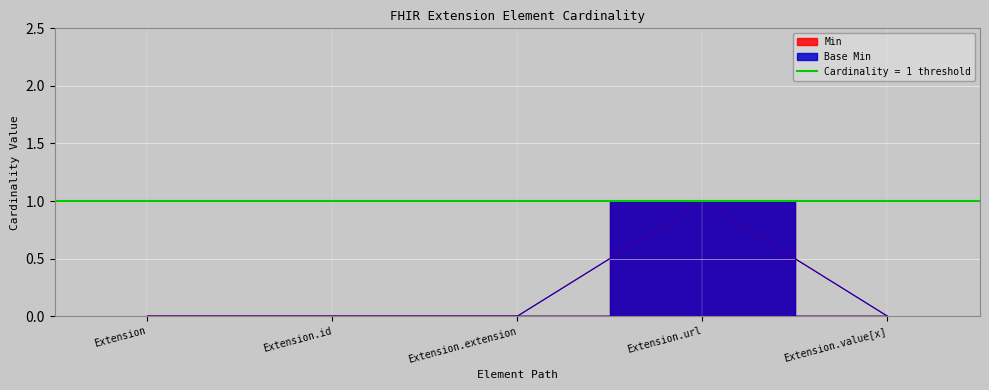

True or false: Min and Base Min cross at least once.

False